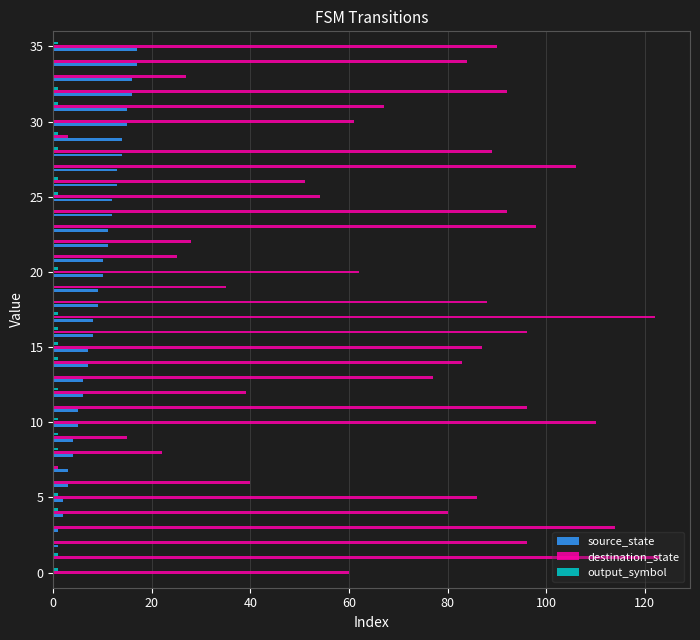

Which series has the largest total across all categories?

destination_state